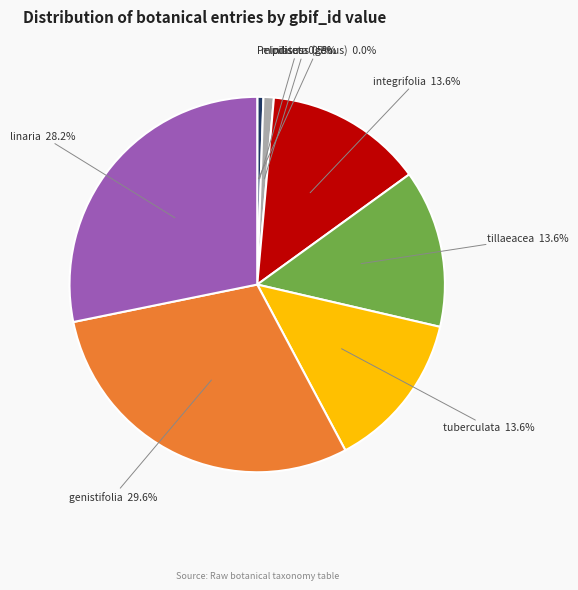

Is genistifolia the majority of the pie?

No